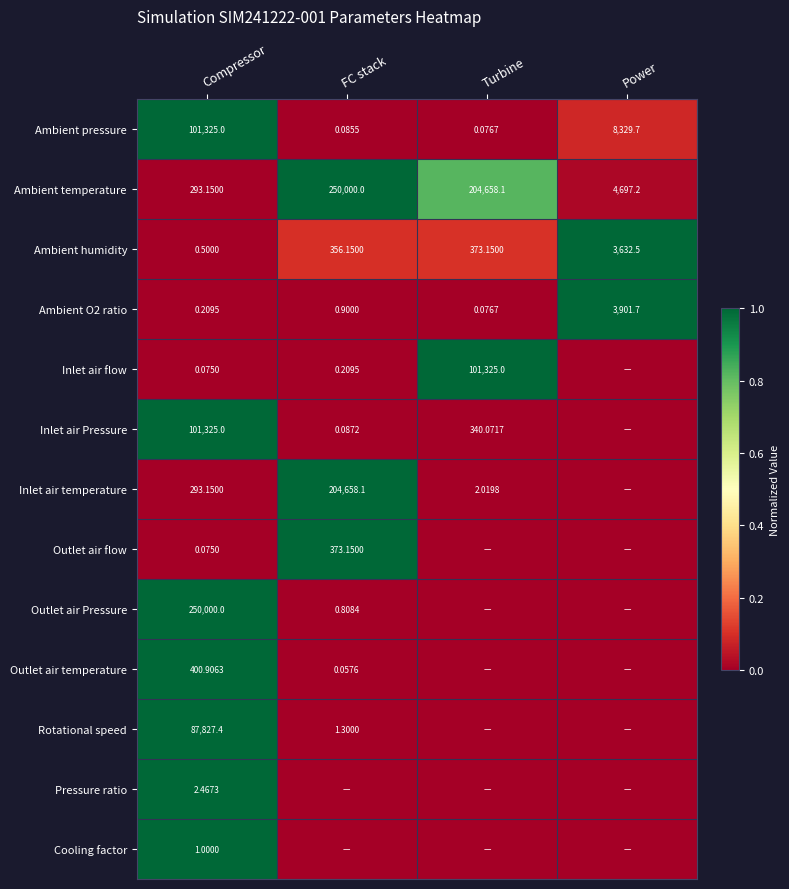

Is the value of Ambient pressure at Power greater than the value of Outlet air Pressure at Compressor?

No